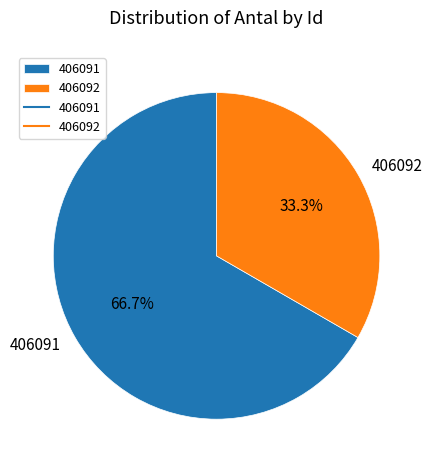

Which has a higher value, 406091 or 406092?

406091